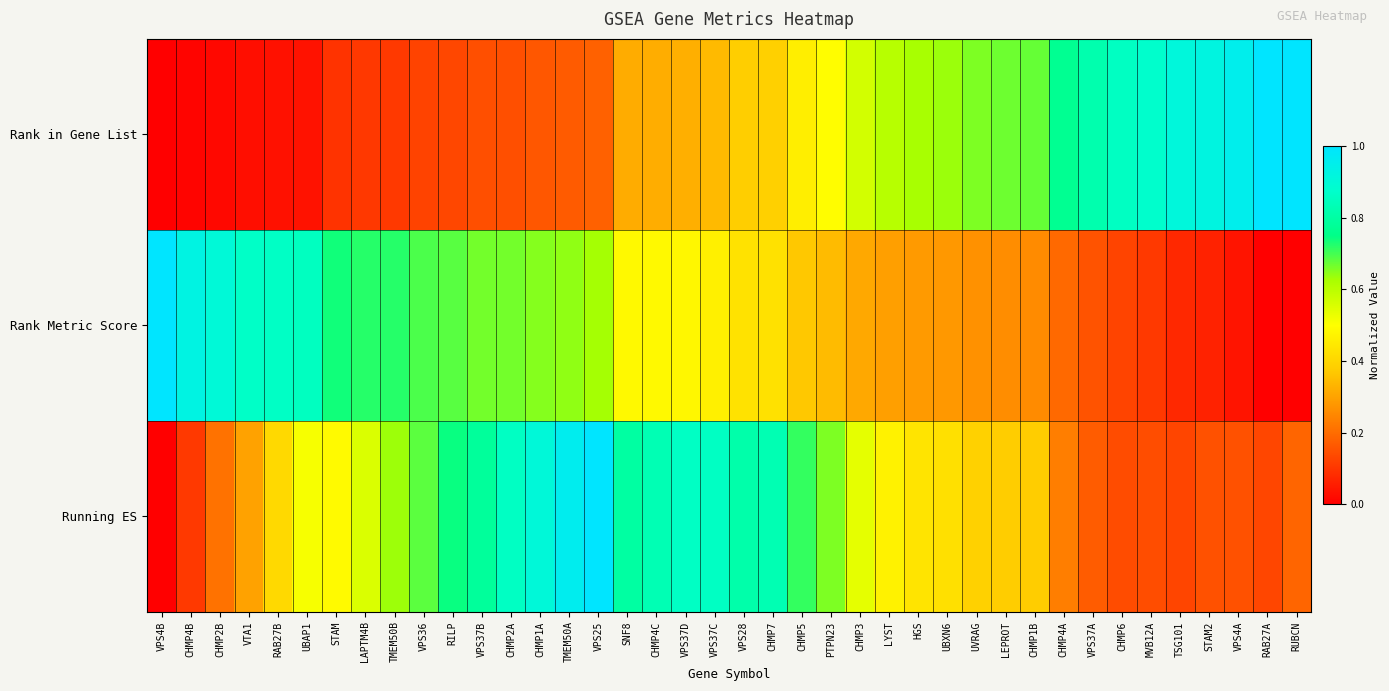

Which series changed the most between RAB27B and CHMP1B?

Rank in Gene List